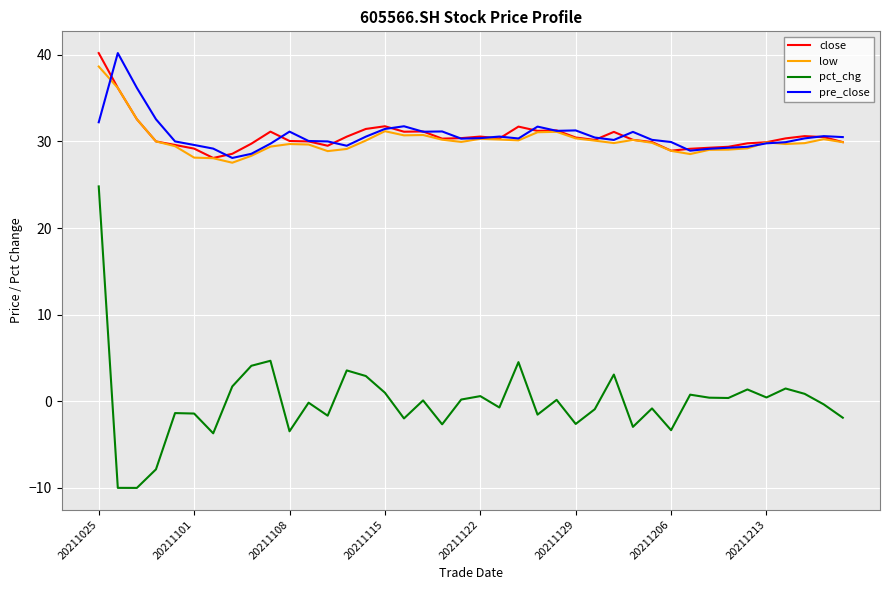

What is the lowest value of the pct_chg series?

-10.0